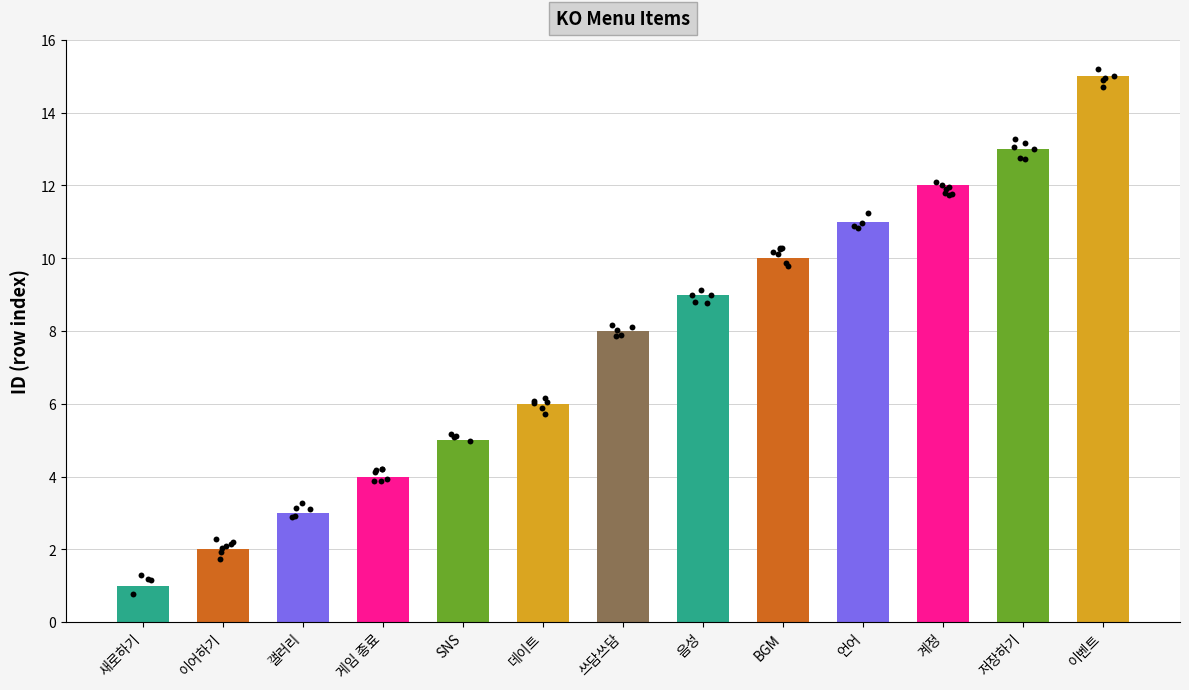

Between 이벤트 and 게임 종료, which is larger?

이벤트